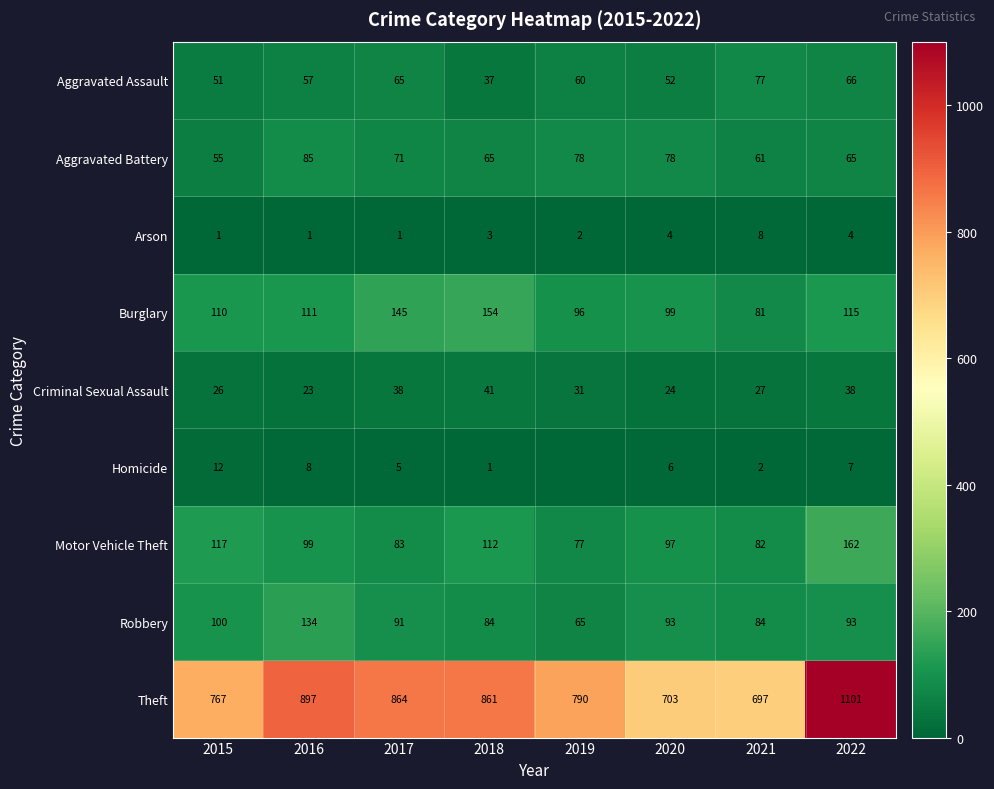

What is the difference between the second highest and second lowest values in the Theft series?

194